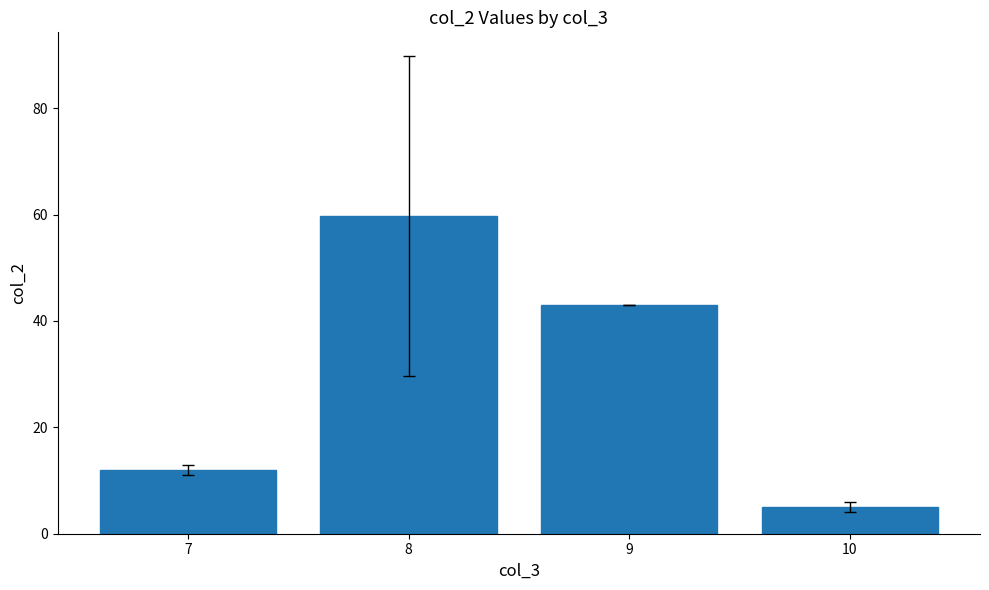

What is the change in value from 7 to 9?

+31.0